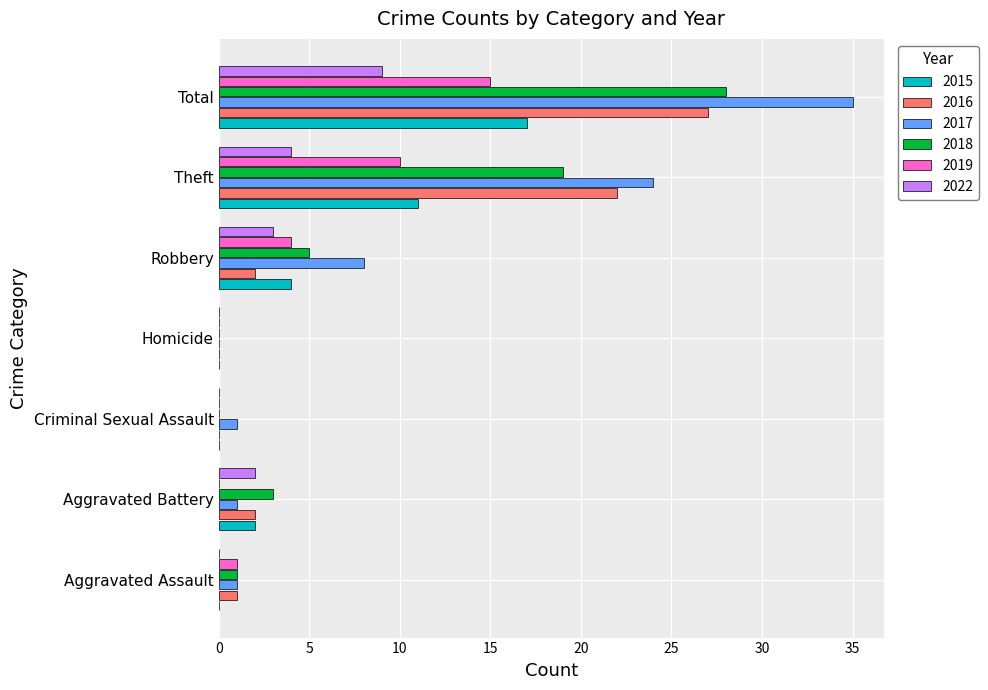

The 2019 series shows 16 at Theft. True or false?

False